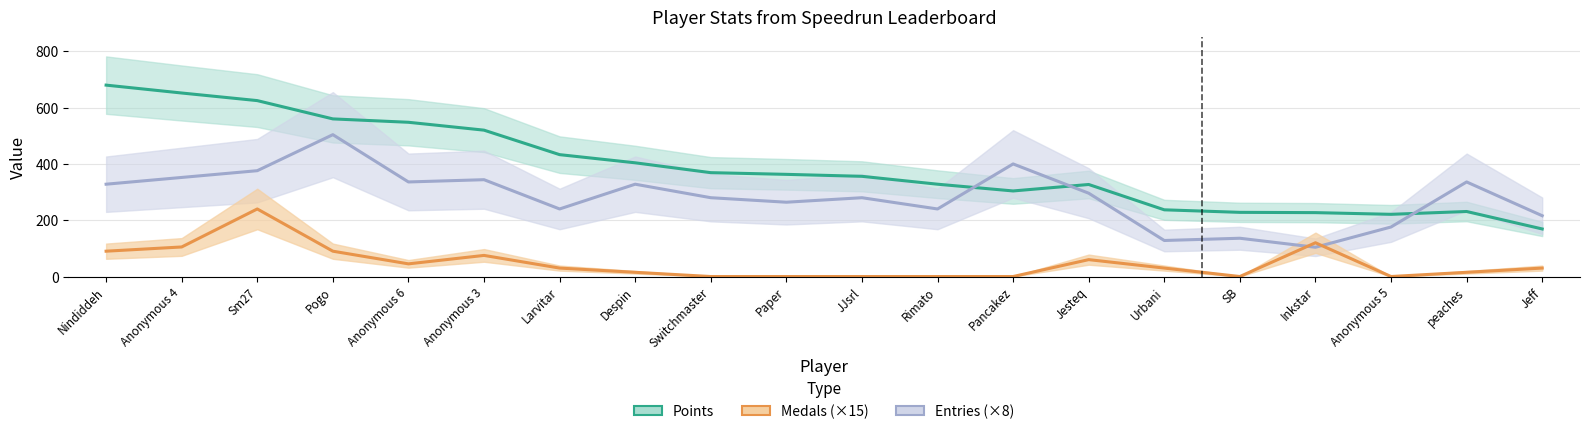

Which series has the widest spread of values?

Points